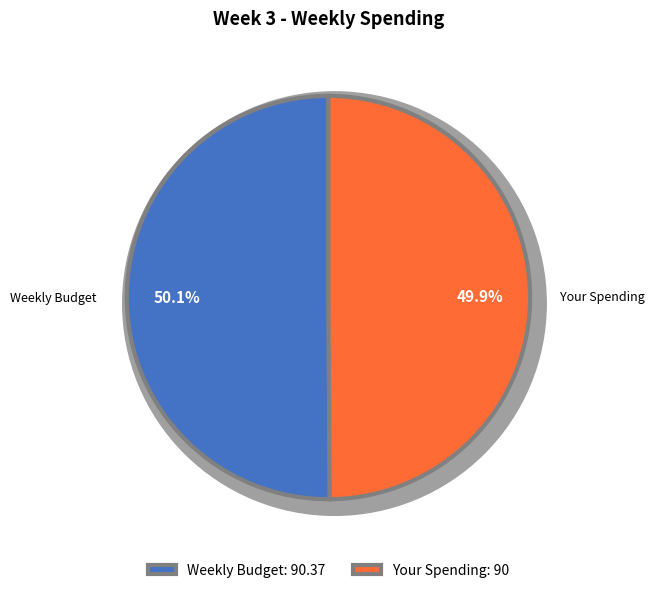

What is the change in value from Weekly Budget to Your Spending?

-0.4